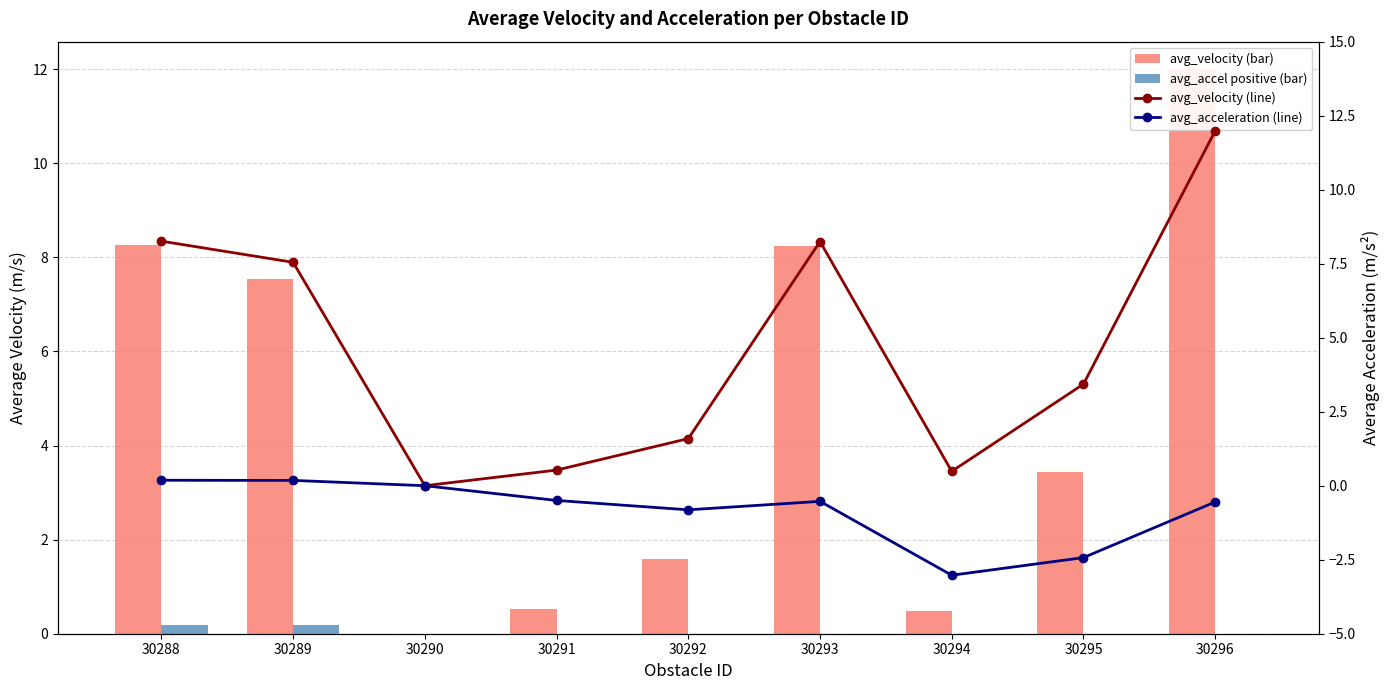

At which label does velocity (line) first exceed 3?

30288